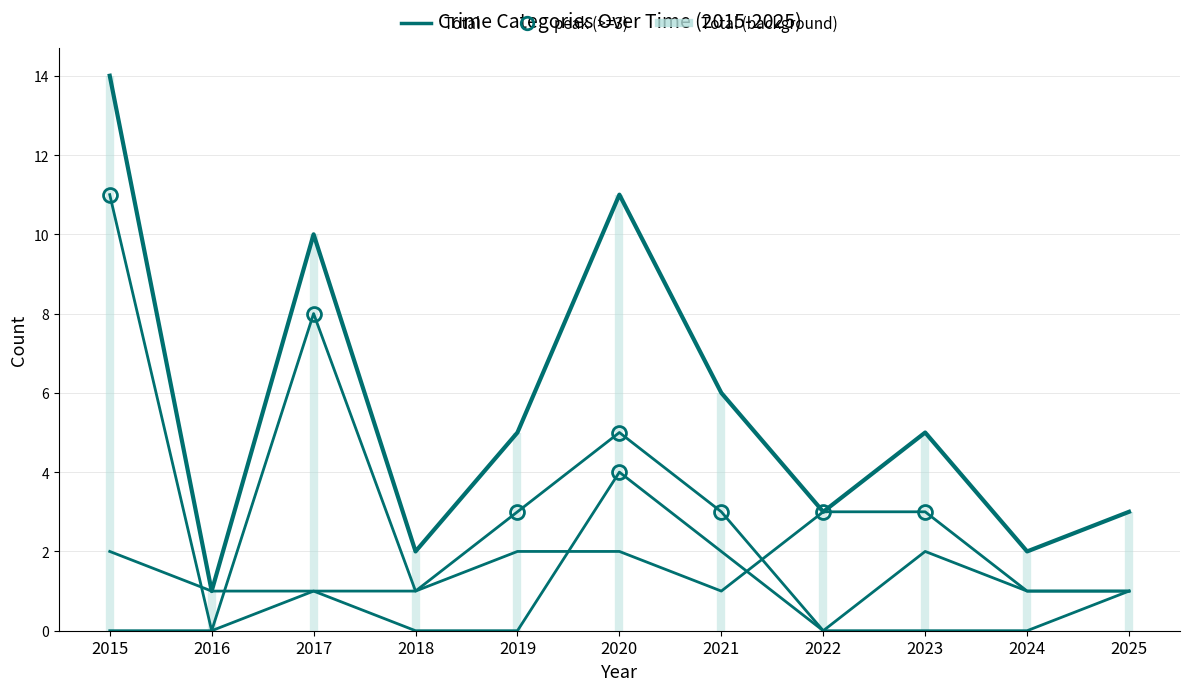

True or false: Total has more than 0 points higher than both neighbors.

True